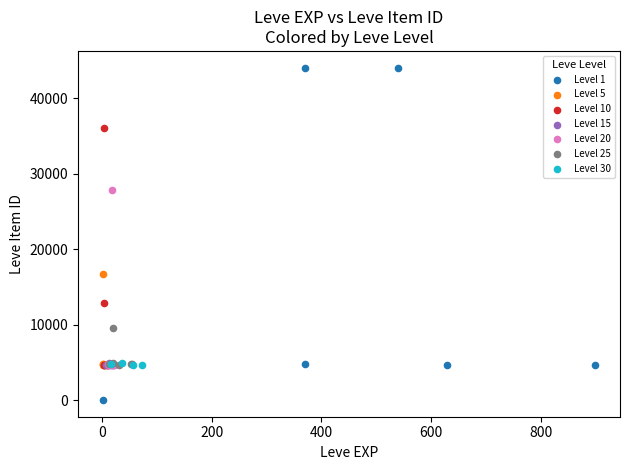

Which series reaches the maximum Y coordinate?

Level 1